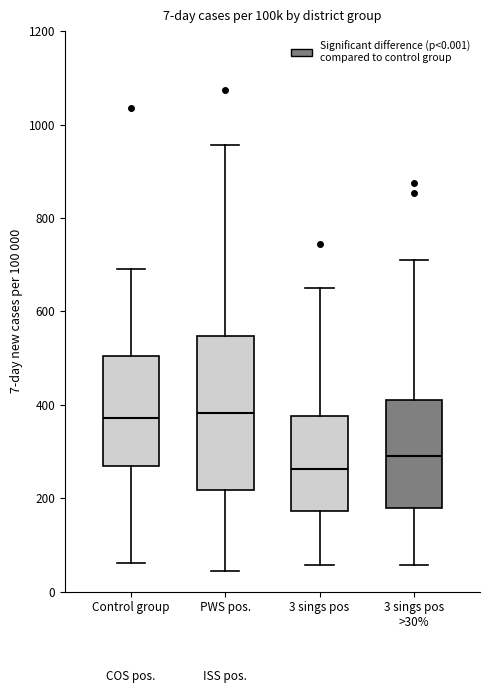

Which box is the tallest, from its lower edge to its upper edge?

PWS pos.